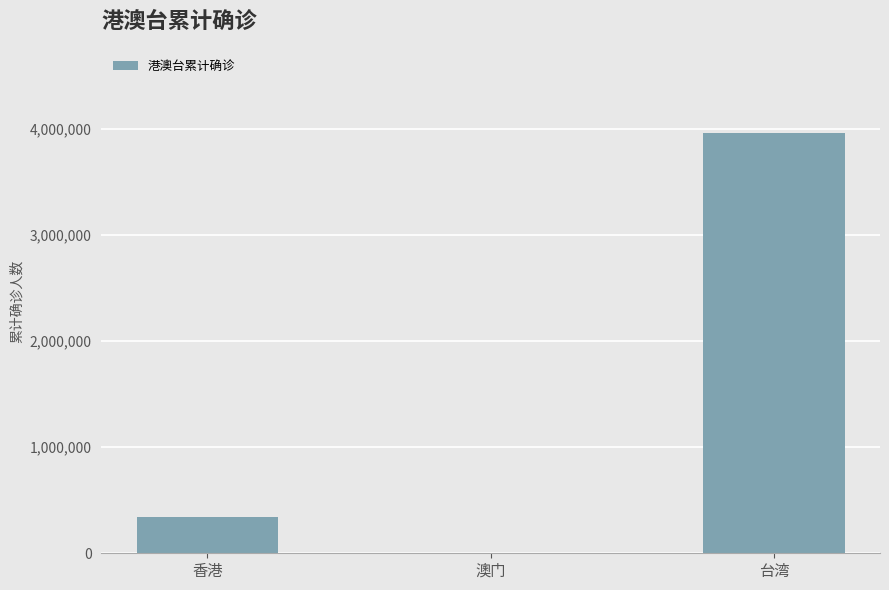

Count the number of categories in the chart.

3